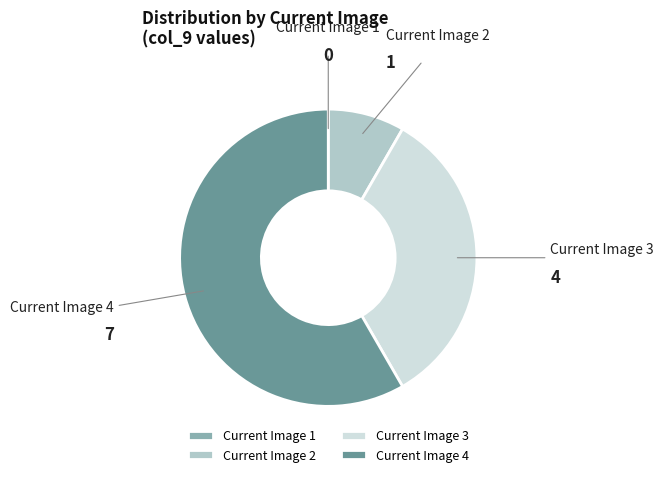

Is it true that Current Image 2 is 1% of the pie?

False